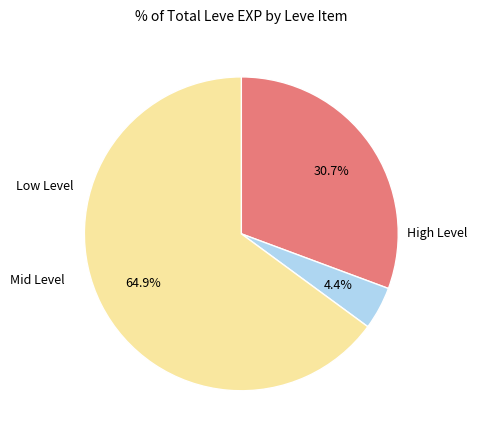

How many segments does this pie chart have?

3